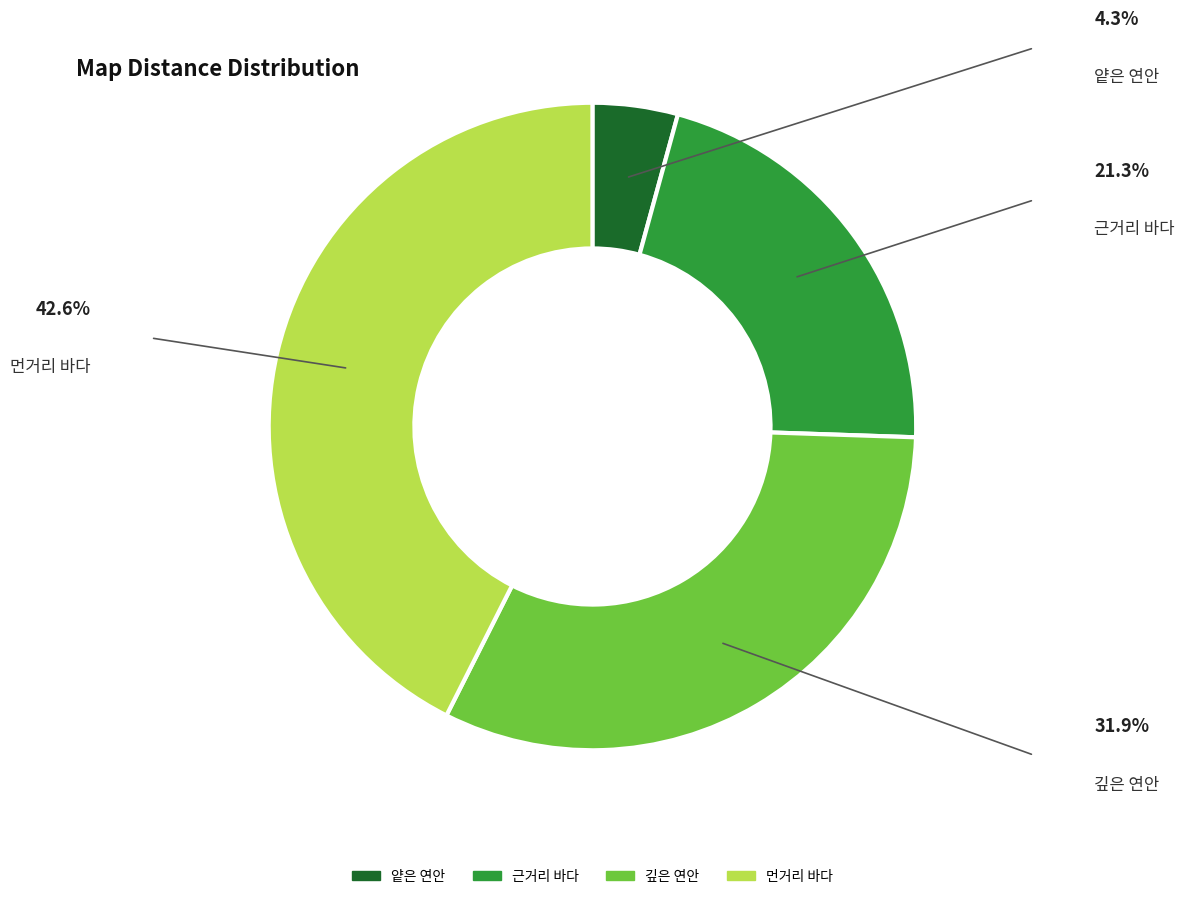

To the nearest percent, what portion does 근거리 바다 represent?

21%